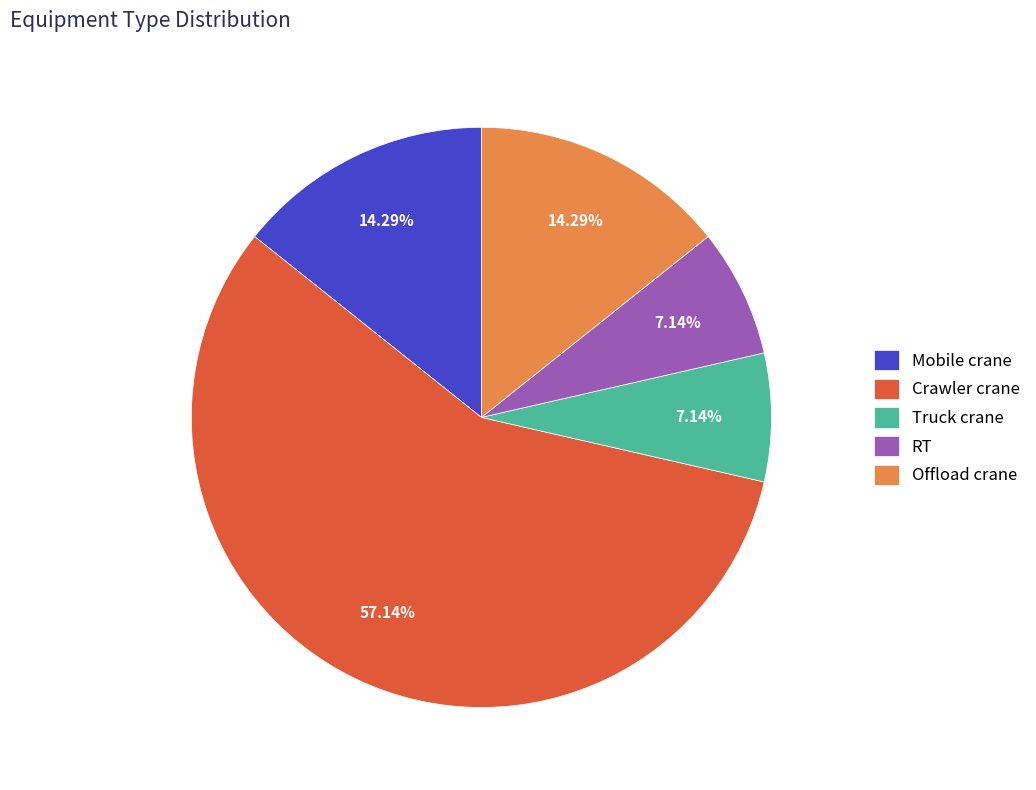

How many slices are in this pie chart?

5